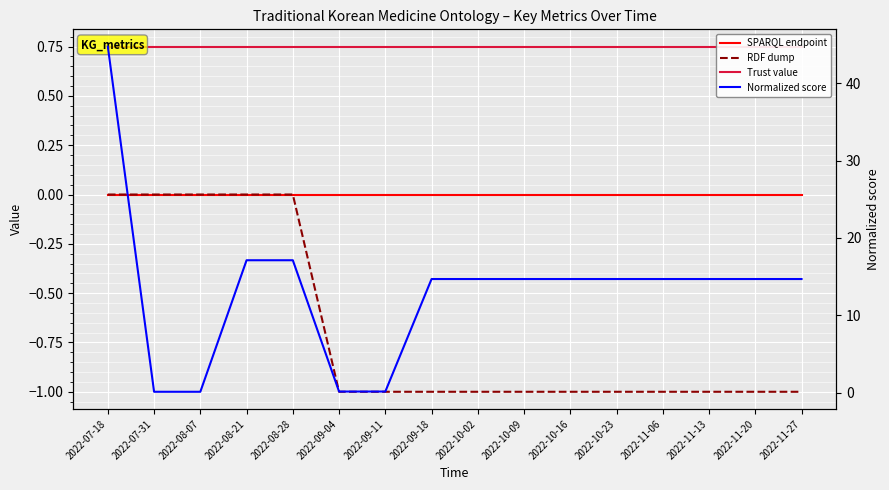

Reading left to right, list all the values displayed in this chart.

SPARQL endpoint: 0.0	0.0	0.0	0.0	0.0	0.0	0.0	0.0	0.0	0.0	0.0	0.0	0.0	0.0	0.0	0.0
RDF dump: 0.0	0.0	0.0	0.0	0.0	-1.0	-1.0	-1.0	-1.0	-1.0	-1.0	-1.0	-1.0	-1.0	-1.0	-1.0
Trust value: 0.8	0.8	0.8	0.8	0.8	0.8	0.8	0.8	0.8	0.8	0.8	0.8	0.8	0.8	0.8	0.8
Normalized score: 44.7	0.1	0.1	17.1	17.1	0.1	0.1	14.7	14.7	14.7	14.7	14.7	14.7	14.7	14.7	14.7